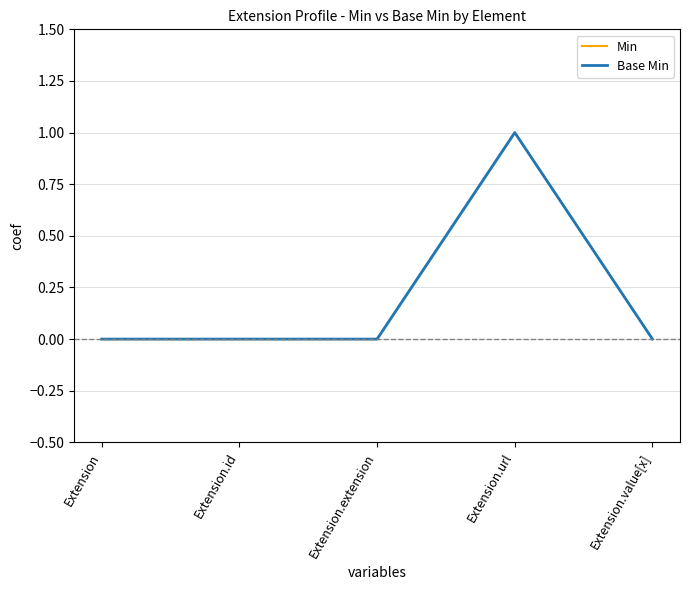

List the series in order of their peak value, highest first.

Min, Base Min